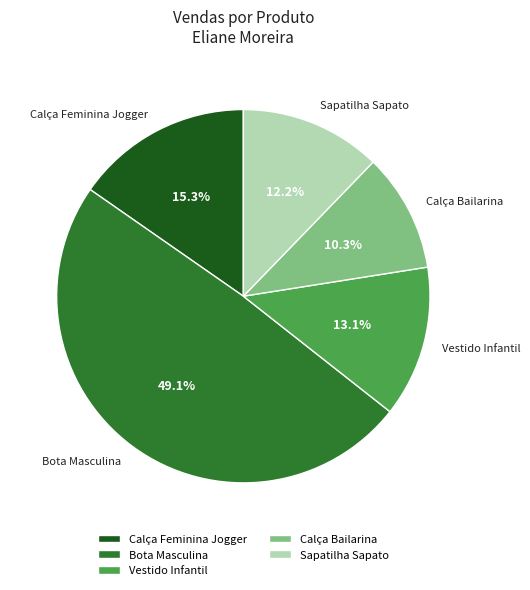

Rank the categories by value from highest to lowest.

Bota Masculina, Calça Feminina Jogger, Vestido Infantil, Sapatilha Sapato, Calça Bailarina